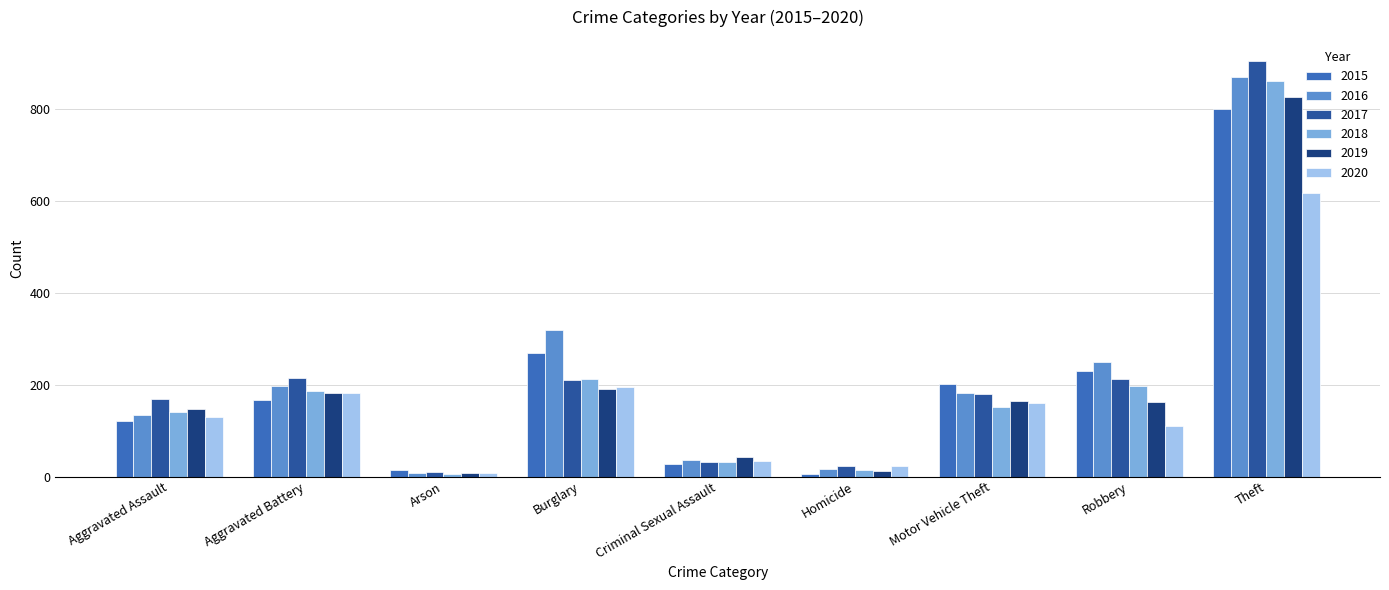

Between Burglary and Motor Vehicle Theft, which series saw the biggest shift?

2016